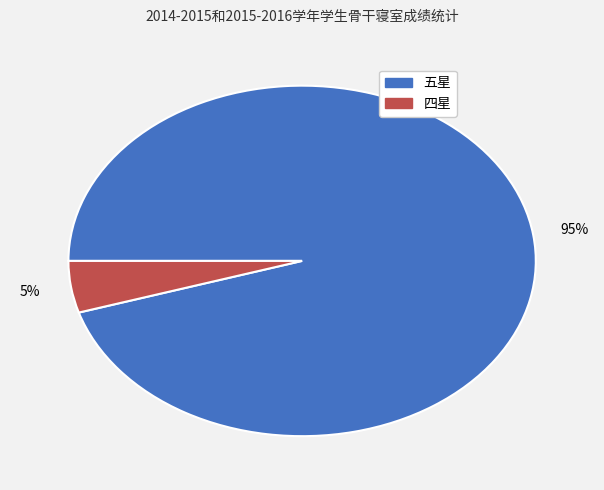

Combined, do 四星 and 五星 account for over 50%?

Yes